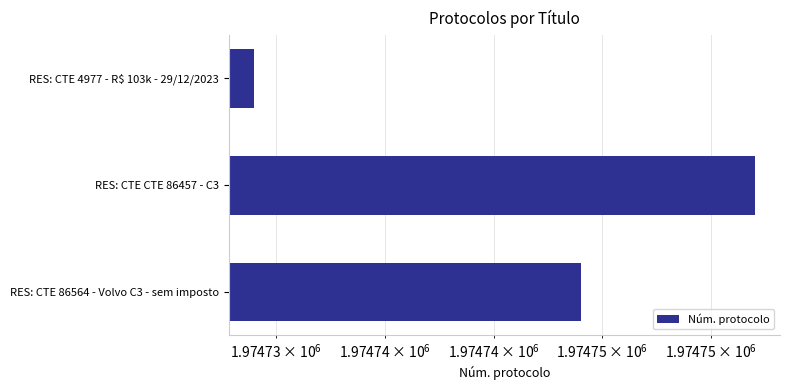

How many values are between 1974734 and 1974757?

3